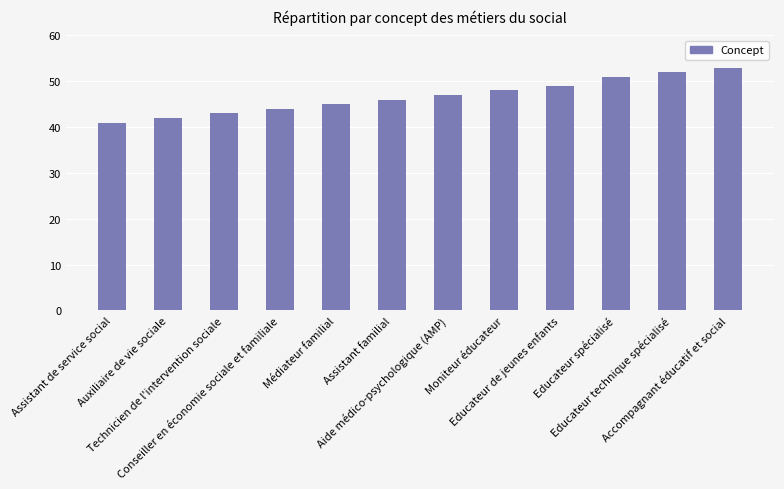

The chart shows a value of 46 at Assistant familial. True or false?

True